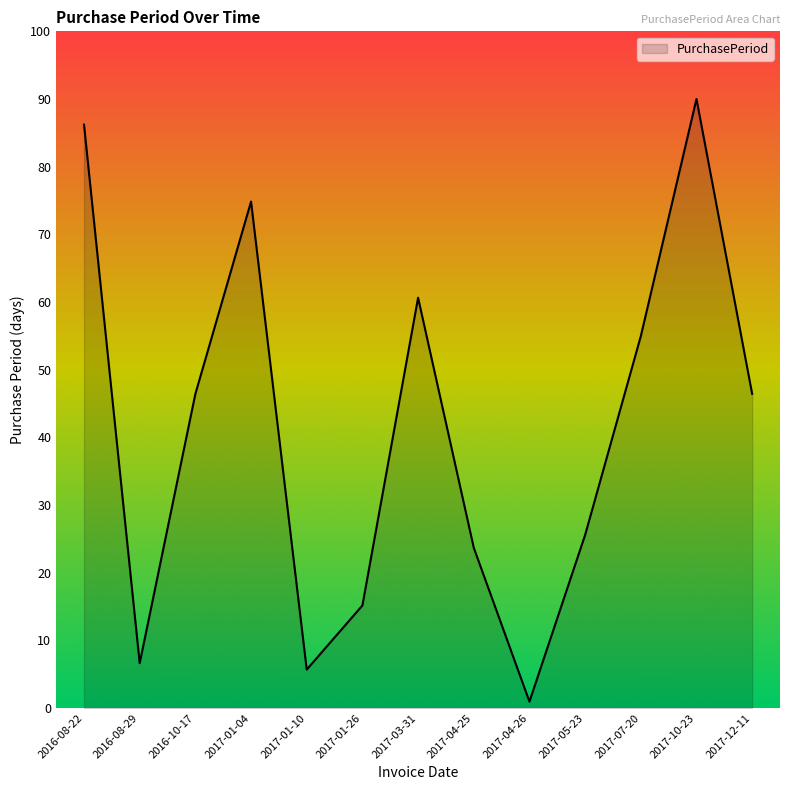

At which label does the data first exceed 46?

2016-08-22